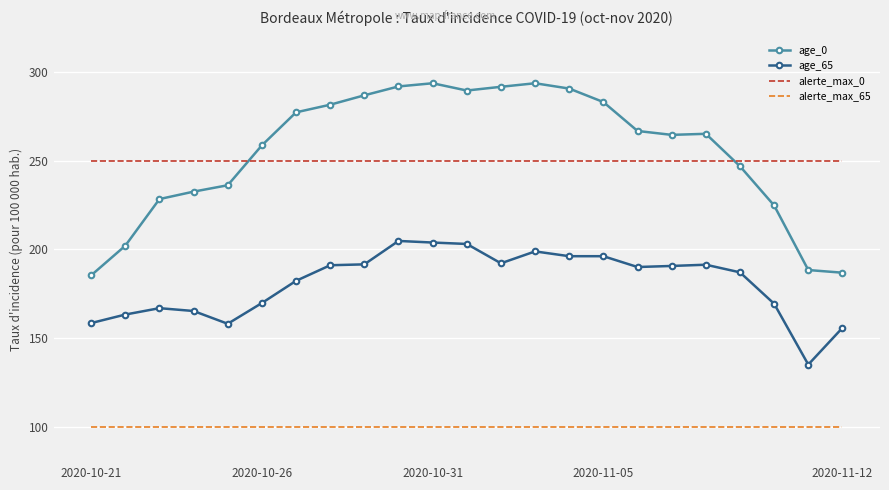

List the series in order of their peak value, lowest first.

alerte_max_65, age_65, alerte_max_0, age_0